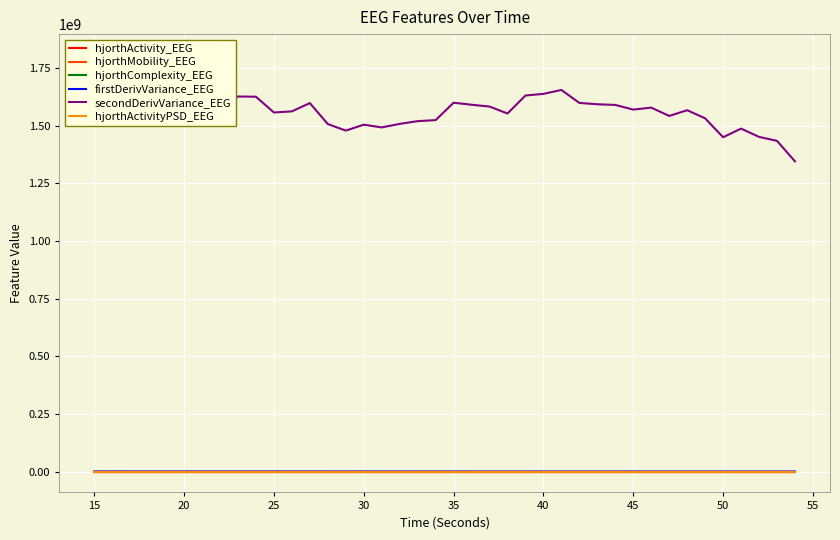

Does the chart display data point markers on the line(s)?

No